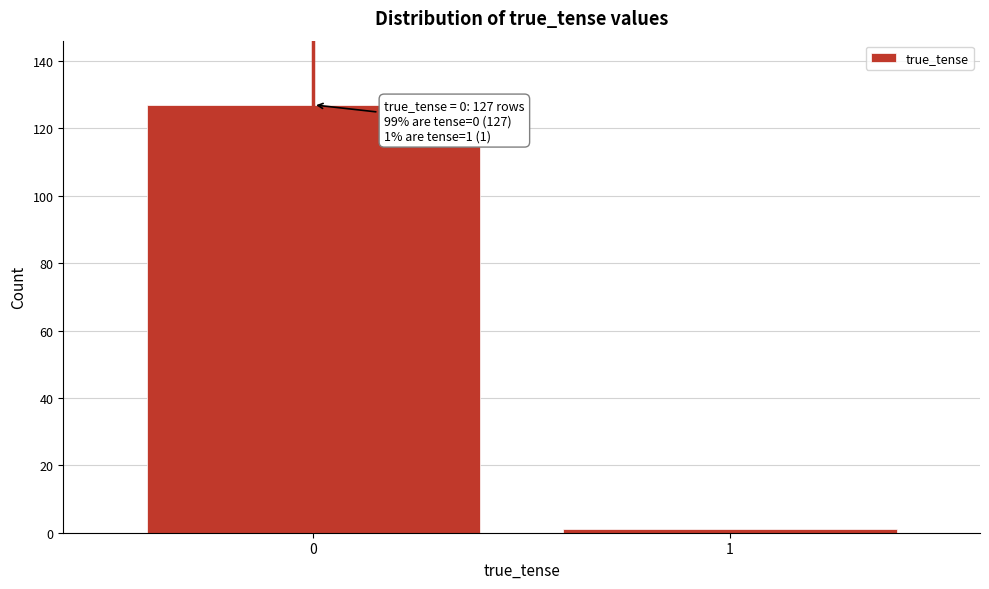

Reading left to right, extract all data points from this chart.

127	1